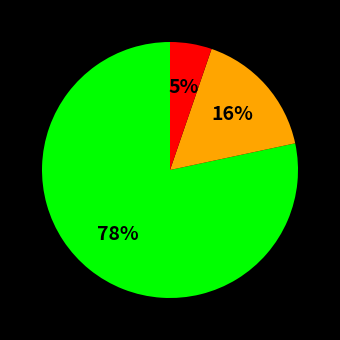

How many segments does this pie chart have?

3